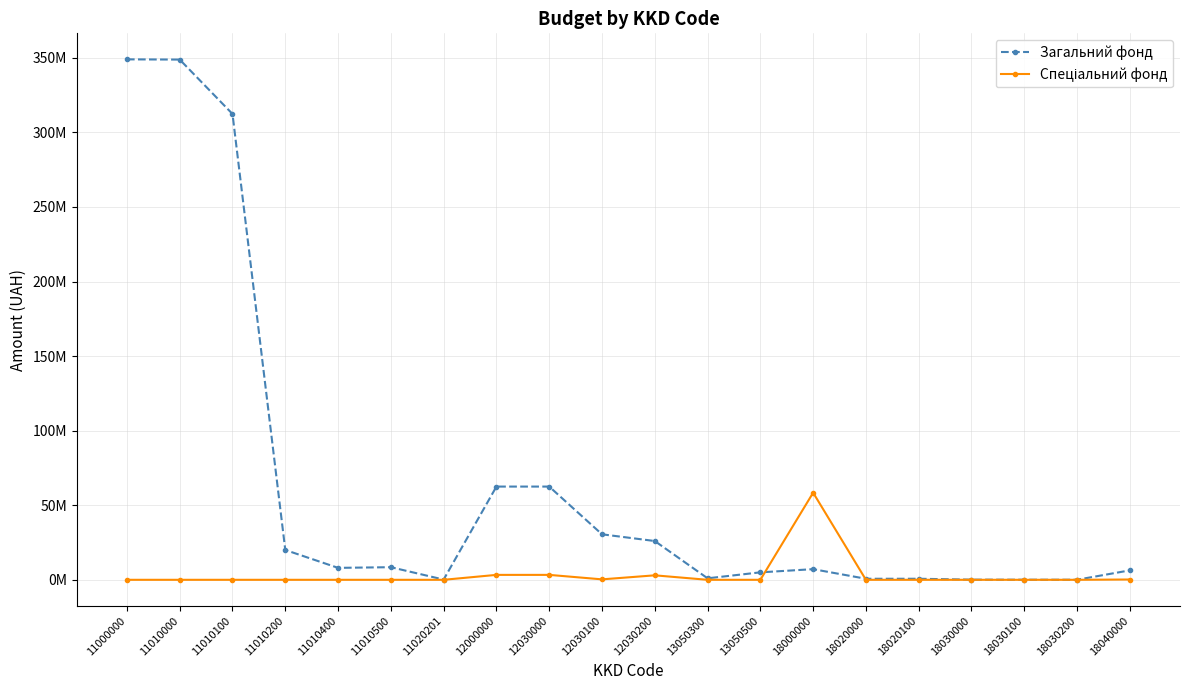

Is this an area chart (filled region under the line)?

No